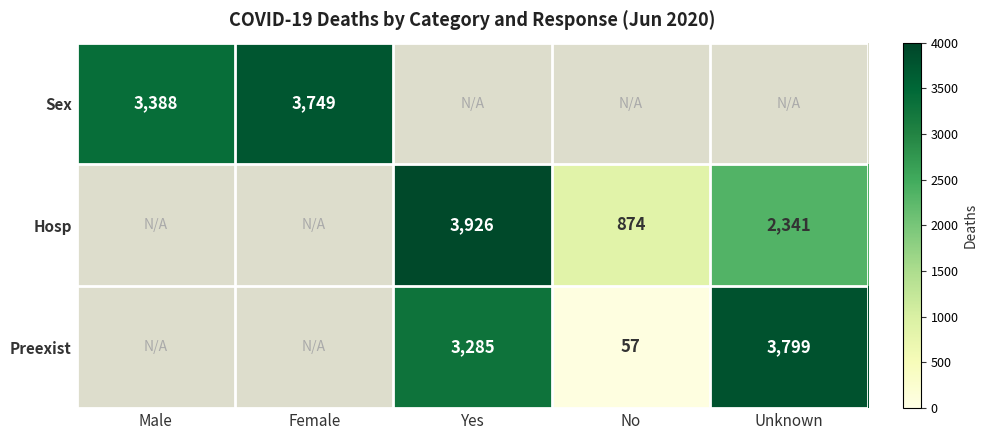

The value of Hosp at No is 874. True or false?

True